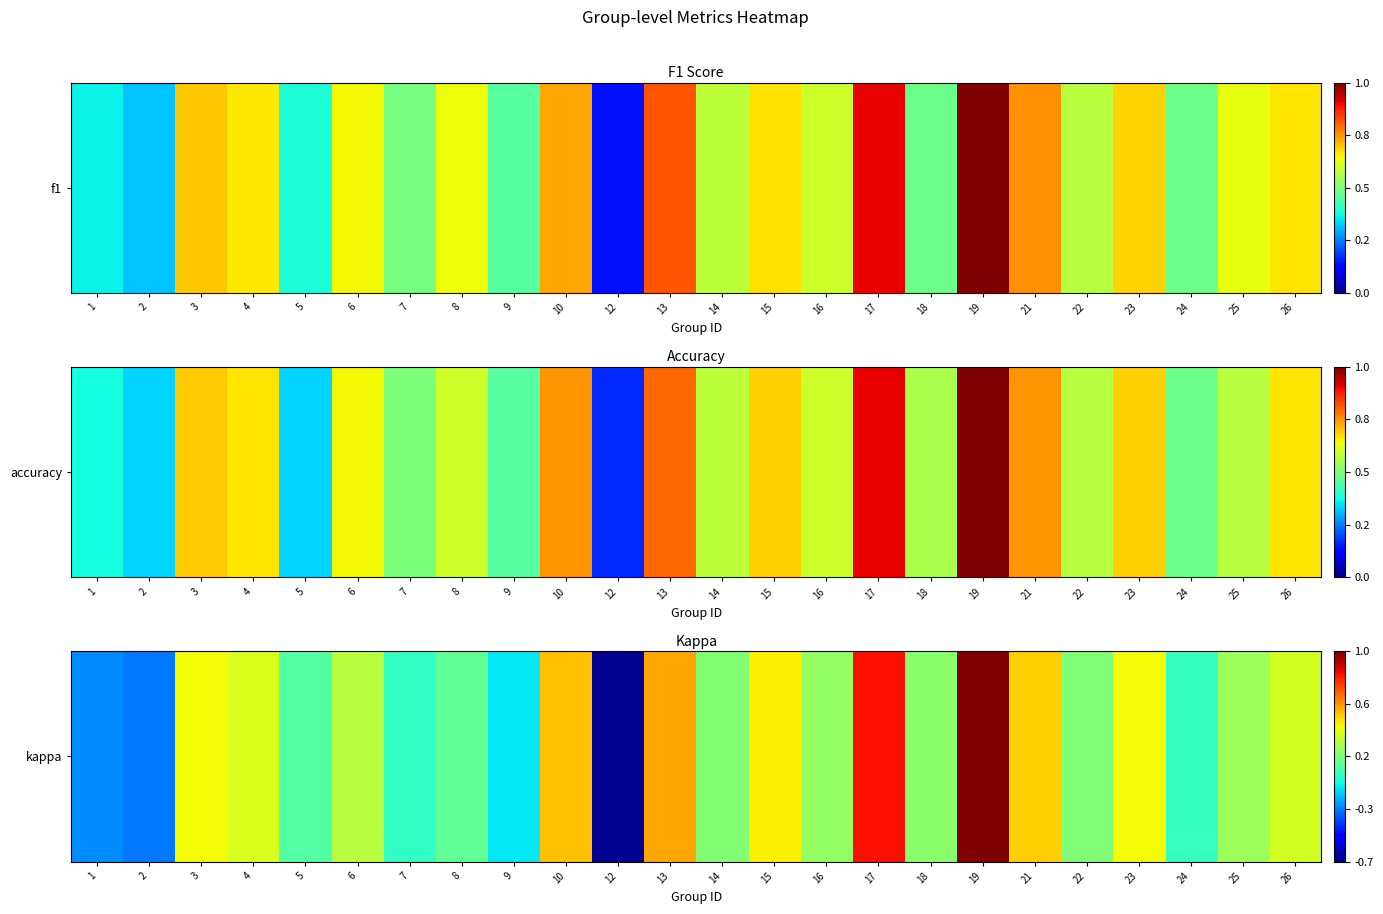

Reading right to left, list all the values displayed in this chart.

26=0.3	25=0.2	24=0.0	23=0.4	22=0.2	21=0.5	19=1.0	18=0.2	17=0.8	16=0.2	15=0.4	14=0.2	13=0.5	12=-0.7	10=0.5	9=-0.1	8=0.1	7=0.0	6=0.3	5=0.1	4=0.3	3=0.4	2=-0.3	1=-0.2